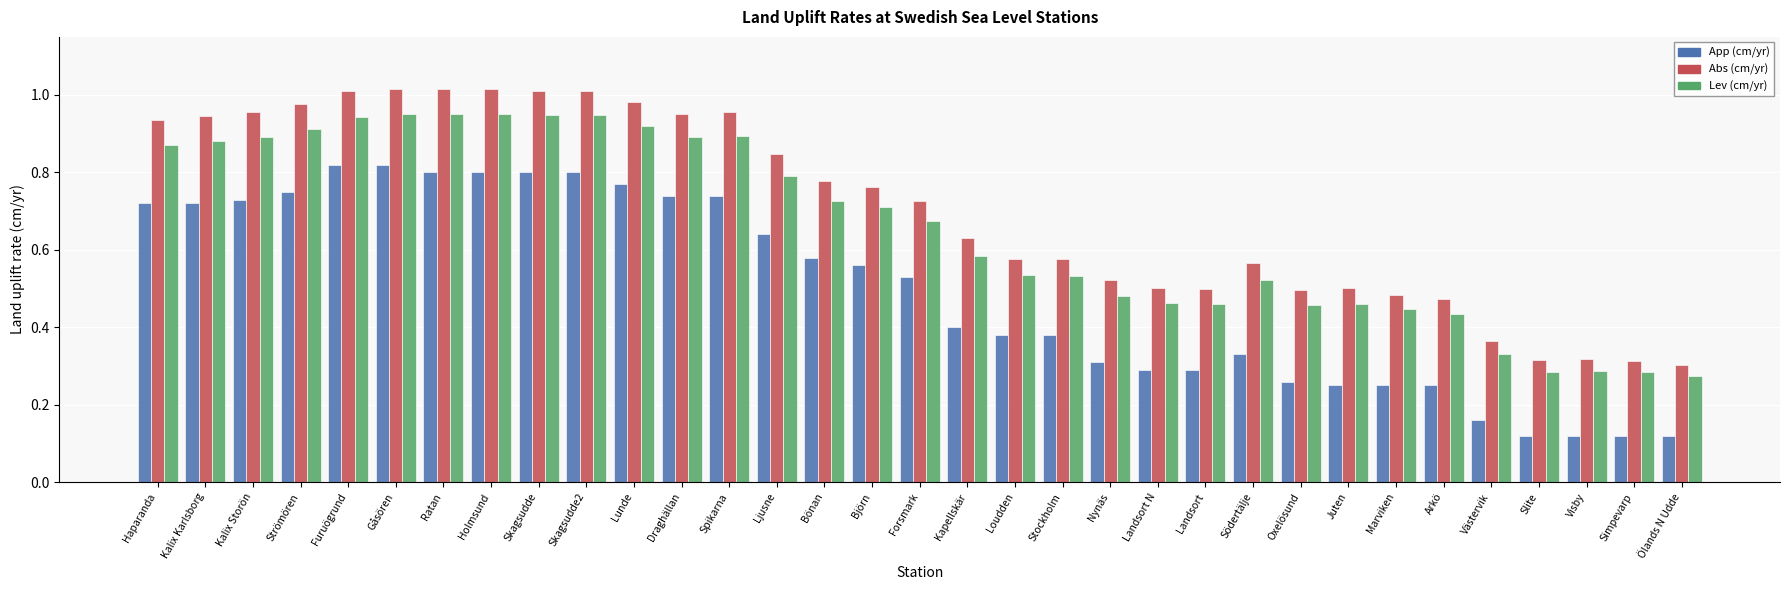

What position from the right is Södertälje?

10